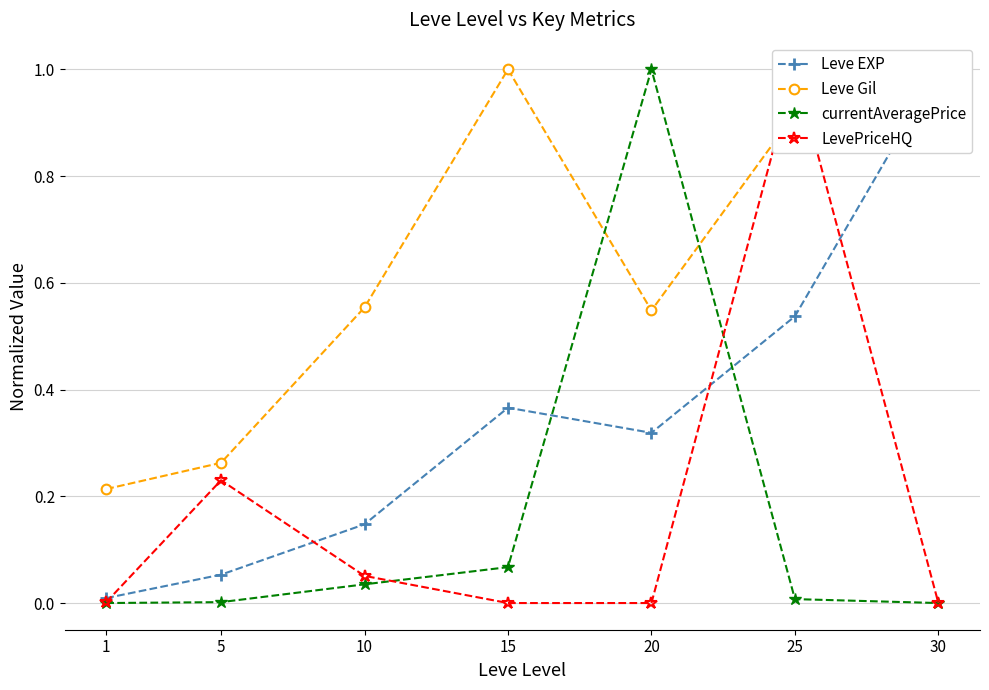

Reading left to right, transcribe all the data shown in this chart.

Leve EXP: 0.0	0.1	0.1	0.4	0.3	0.5	1.0
Leve Gil: 0.2	0.3	0.6	1.0	0.5	0.9	0.9
currentAveragePrice: 0.0	0.0	0.0	0.1	1.0	0.0	0.0
LevePriceHQ: 0.0	0.2	0.1	0.0	0.0	1.0	0.0